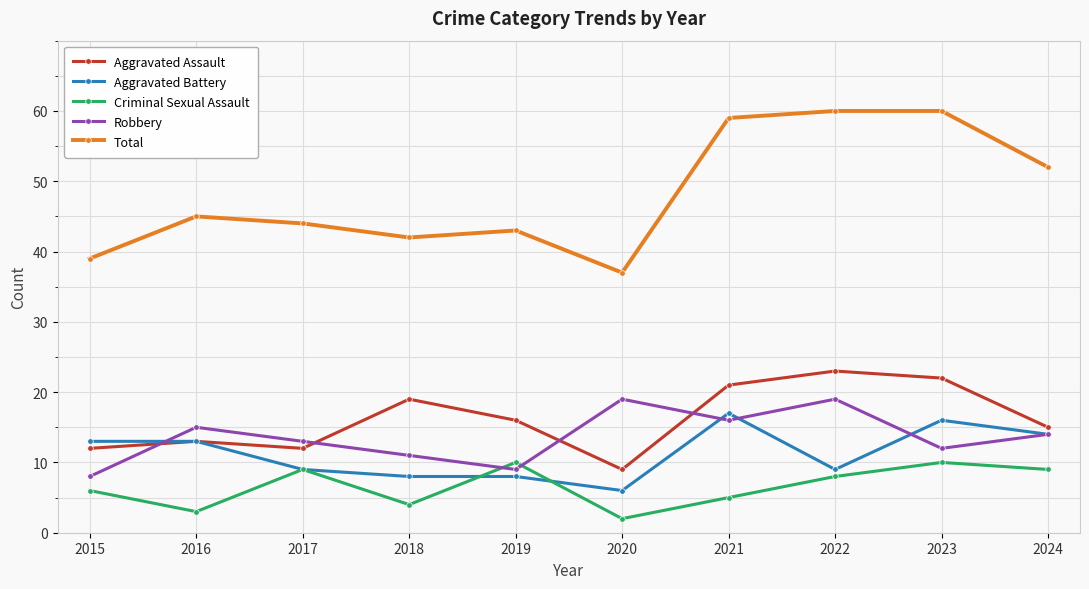

What are all the series names shown in the legend?

Aggravated Assault, Aggravated Battery, Criminal Sexual Assault, Robbery, Total